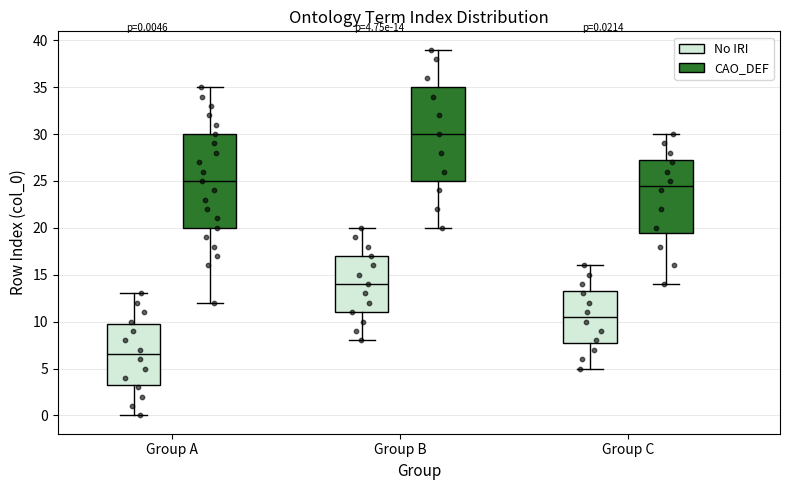

Which box's median line is the lowest?

Group A (No IRI)